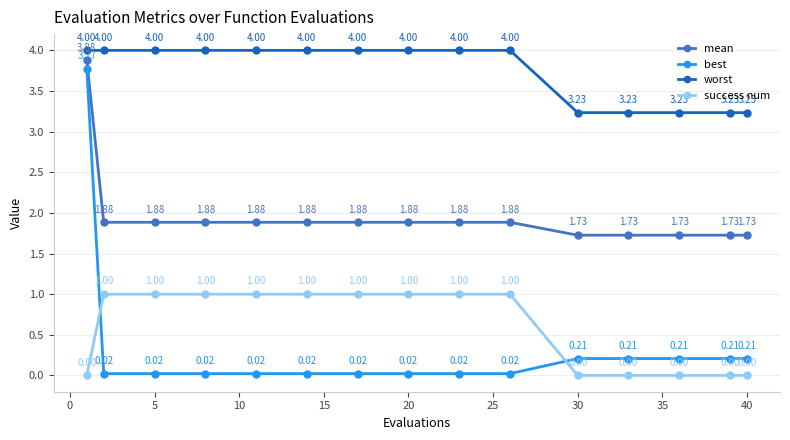

What is the difference between the maximum and minimum values in the worst series?

0.8